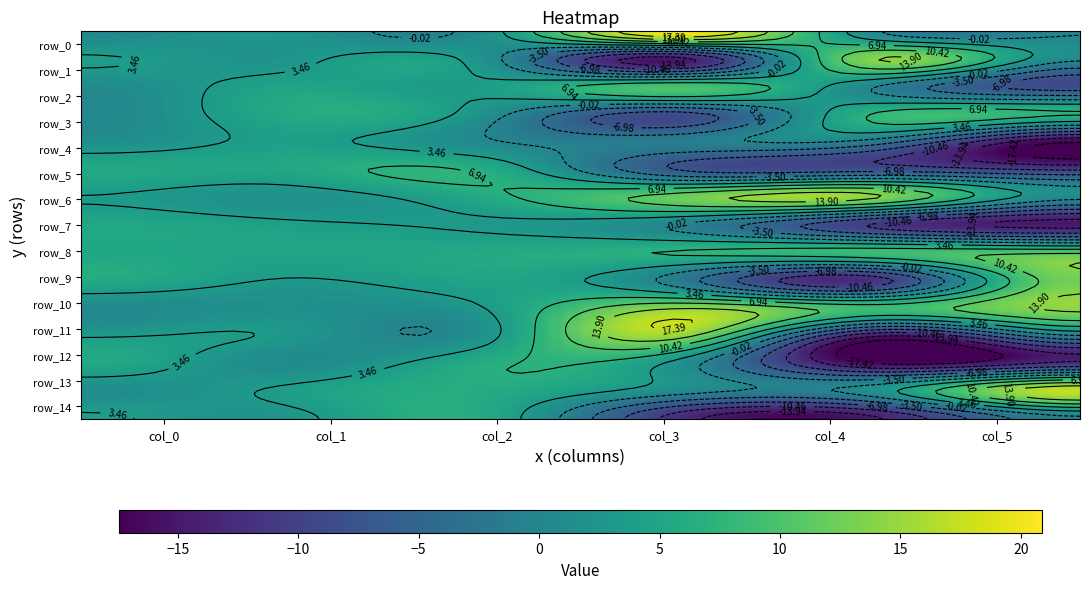

Count the number of data series in this chart.

15